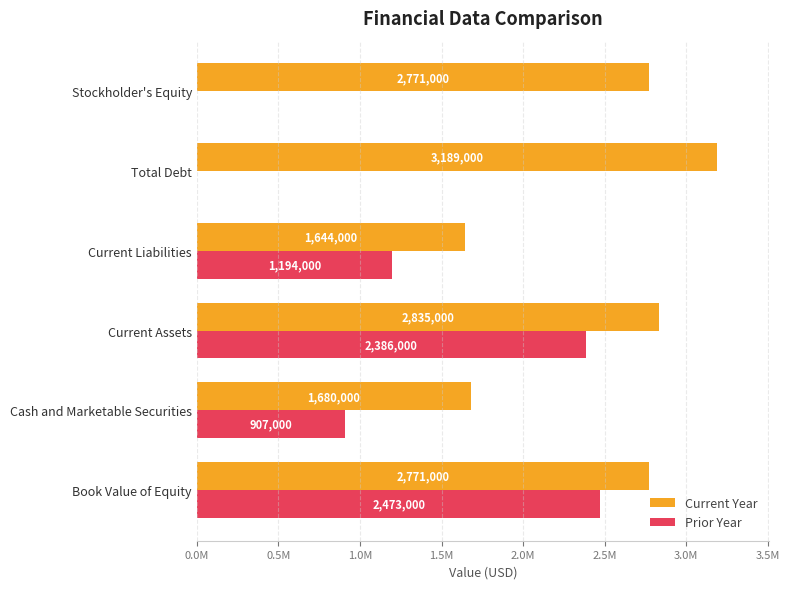

What is the difference between the maximum and second lowest values in the Prior Year series?

2473000